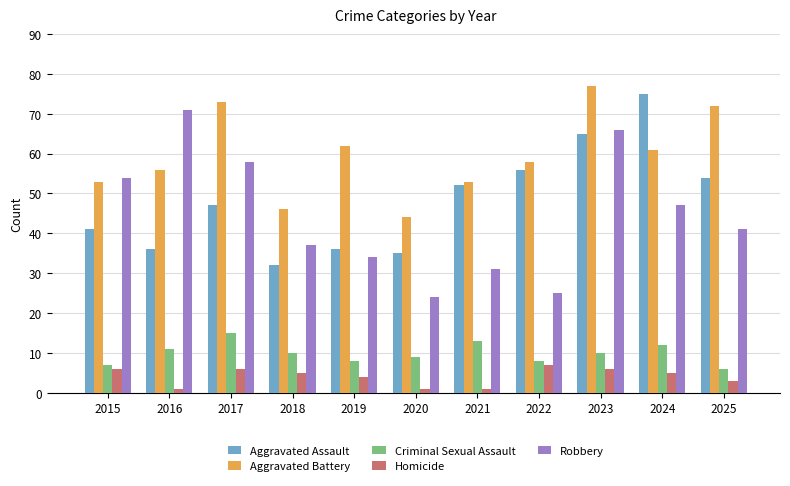

List the labels in order of Robbery value, smallest first.

2020, 2022, 2021, 2019, 2018, 2025, 2024, 2015, 2017, 2023, 2016